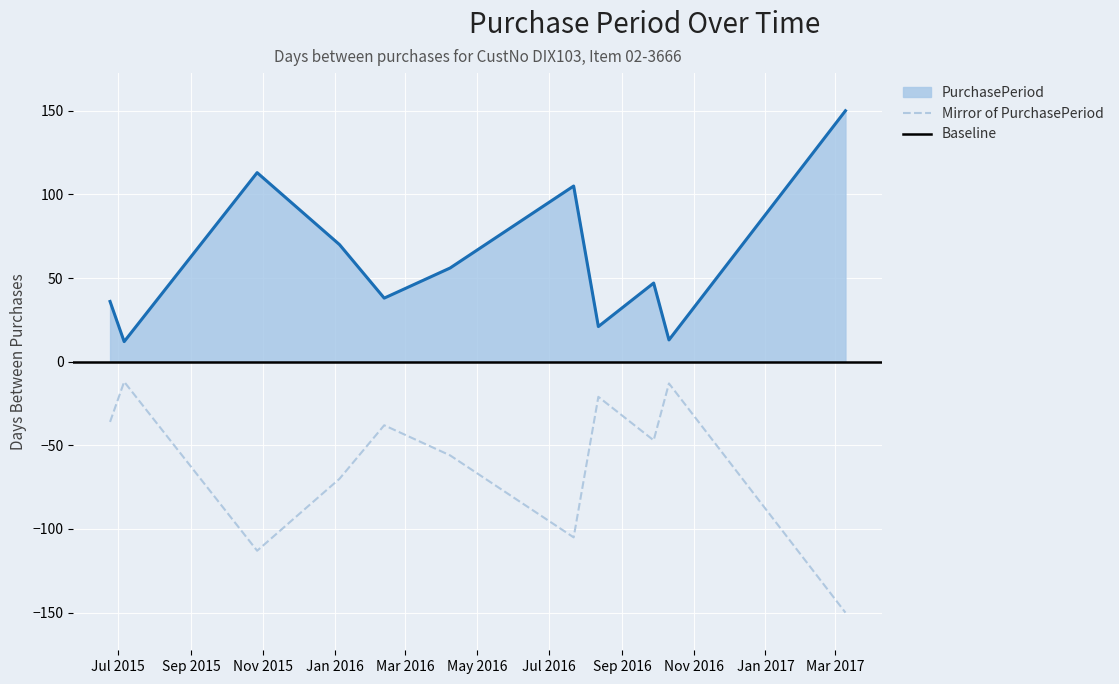

List the labels in order of value, smallest first.

2015-07-06, 2016-10-11, 2016-08-12, 2015-06-24, 2016-02-12, 2016-09-28, 2016-04-08, 2016-01-05, 2016-07-22, 2015-10-27, 2017-03-10